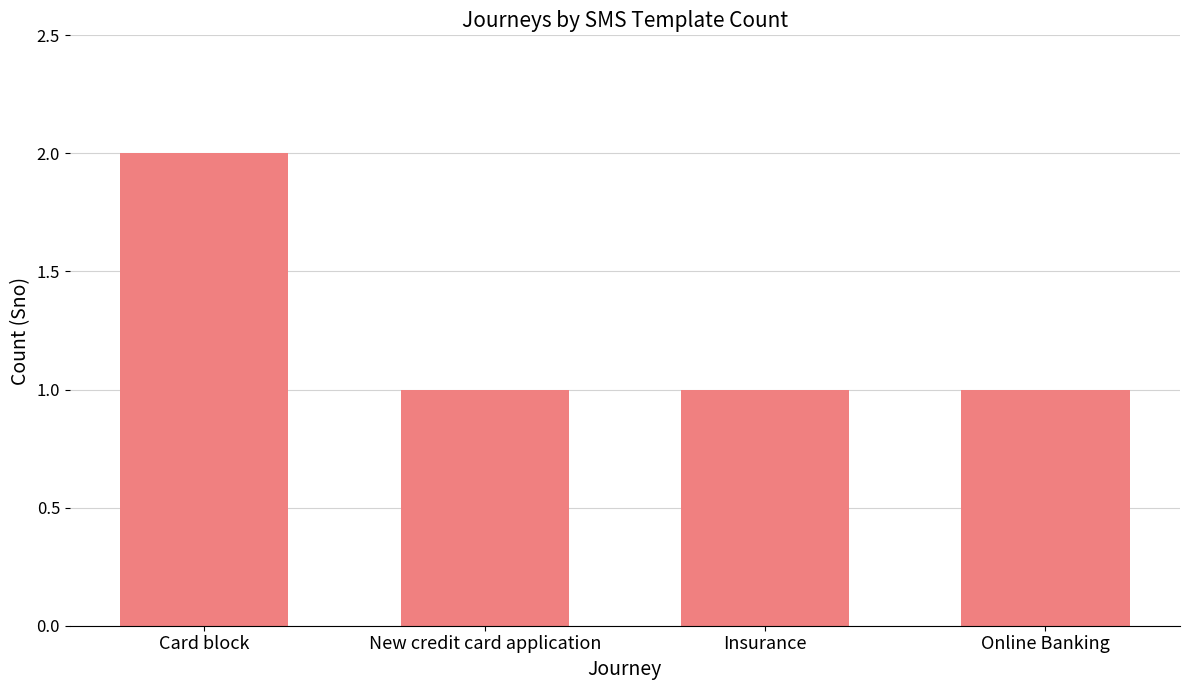

What is the change in value from Card block to New credit card application?

-1